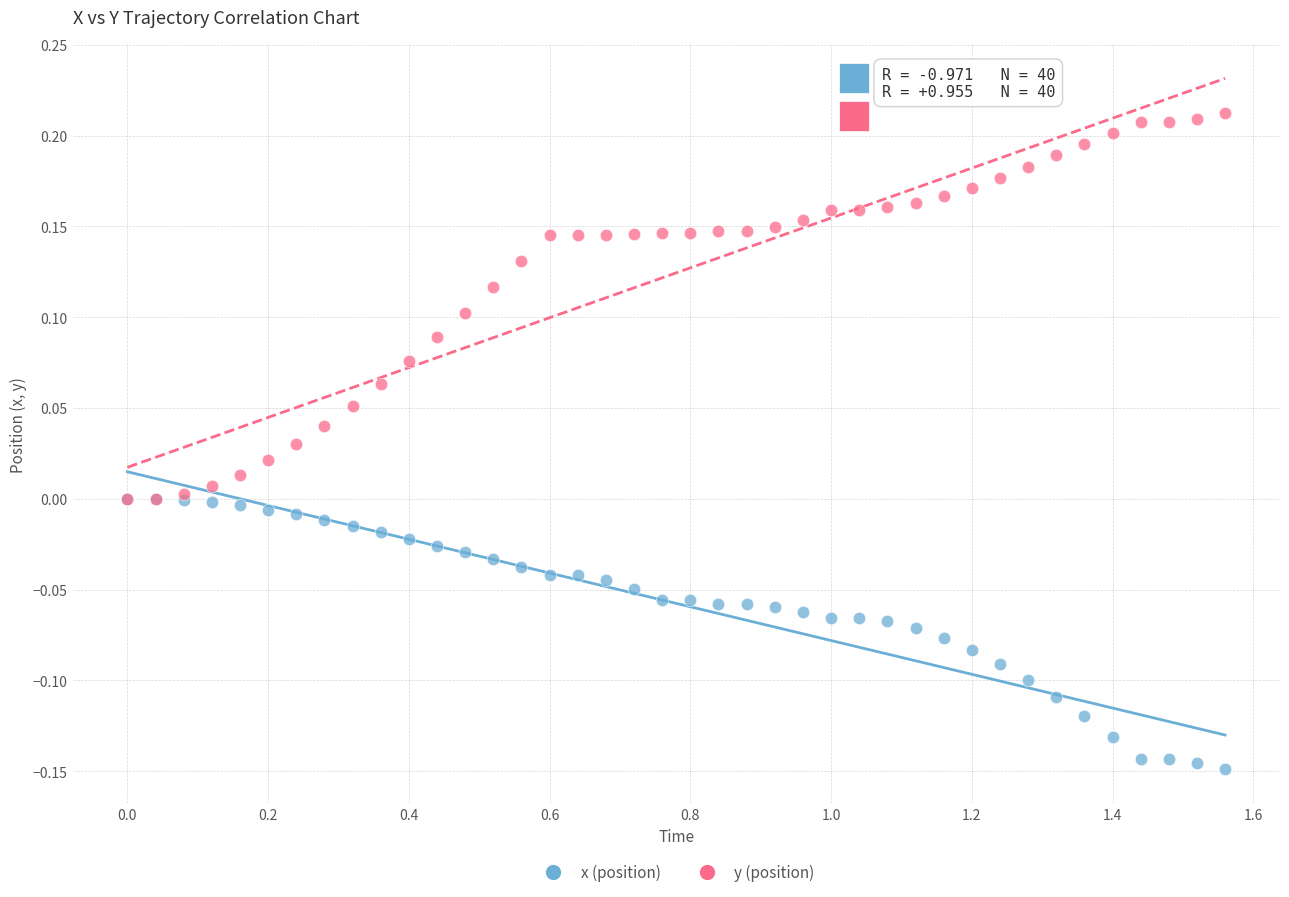

Which series contains the lowest Y value?

x (position)